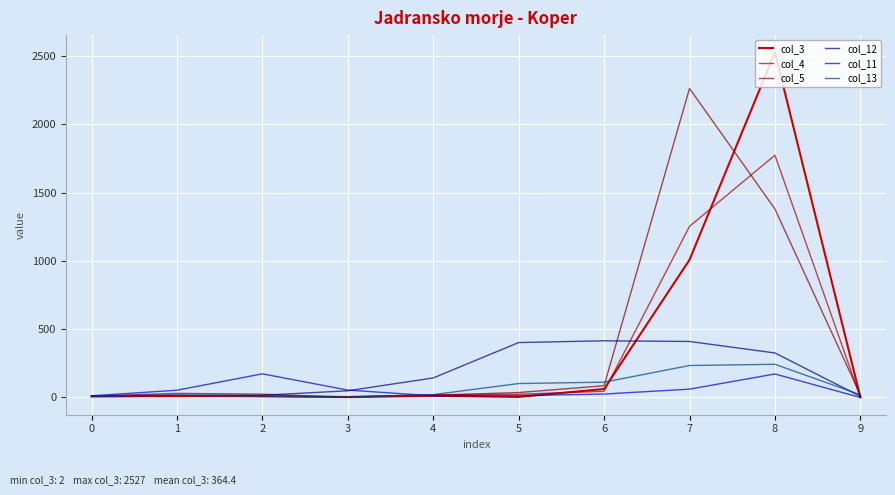

Which series has the largest total across all categories?

col_5